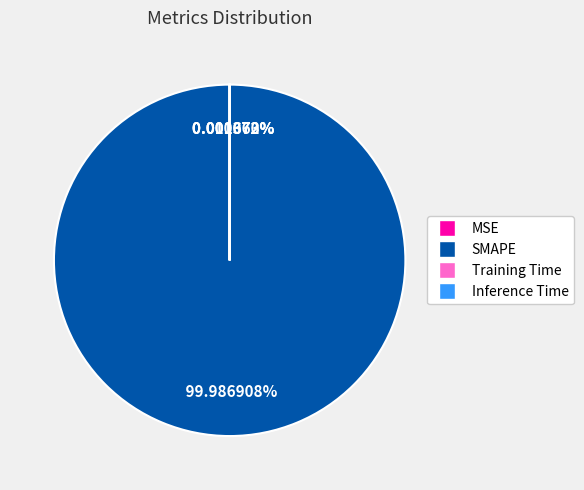

What is the largest slice in the pie chart?

SMAPE